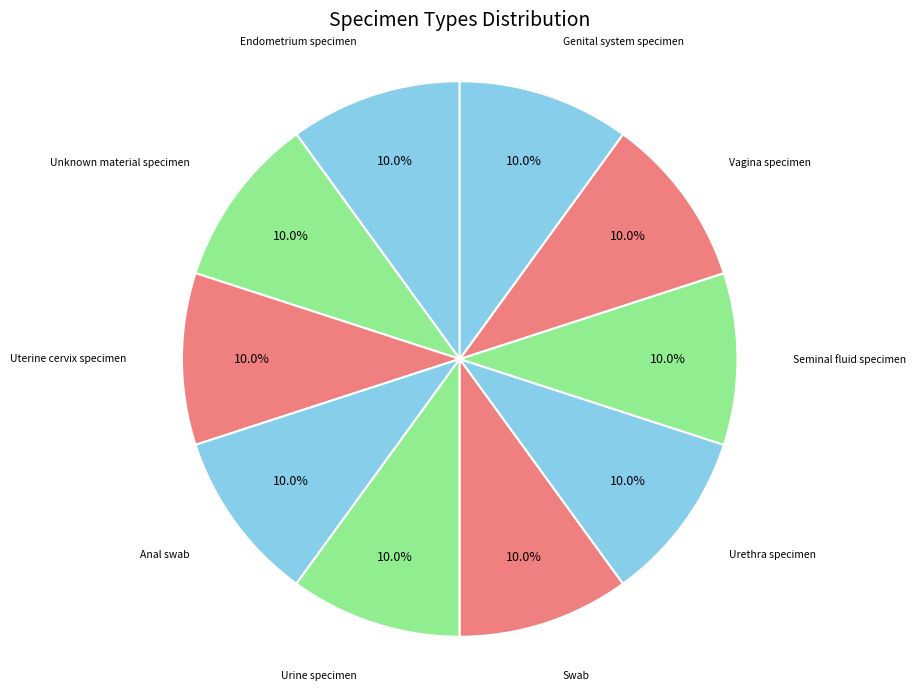

What is the ratio of the value at Urine specimen to the value at Seminal fluid specimen?

1.0